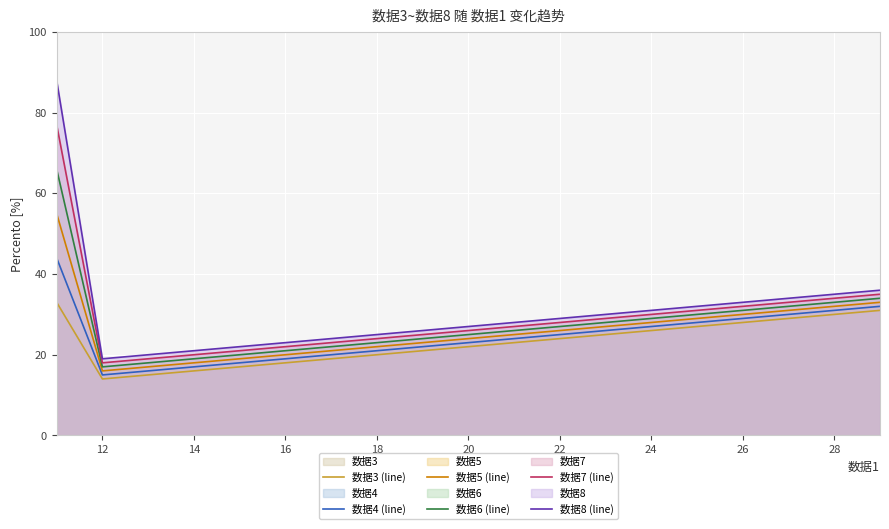

True or false: 数据3 (line) and 数据7 (line) cross at least once.

False